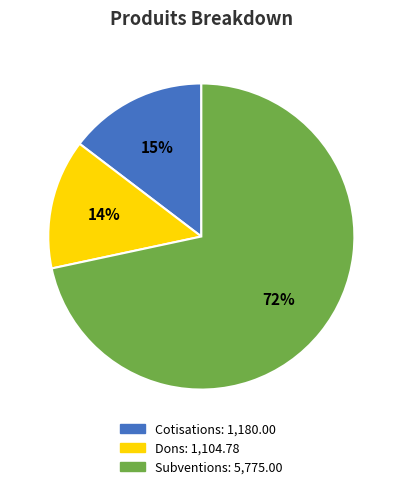

How many segments does this pie chart have?

3